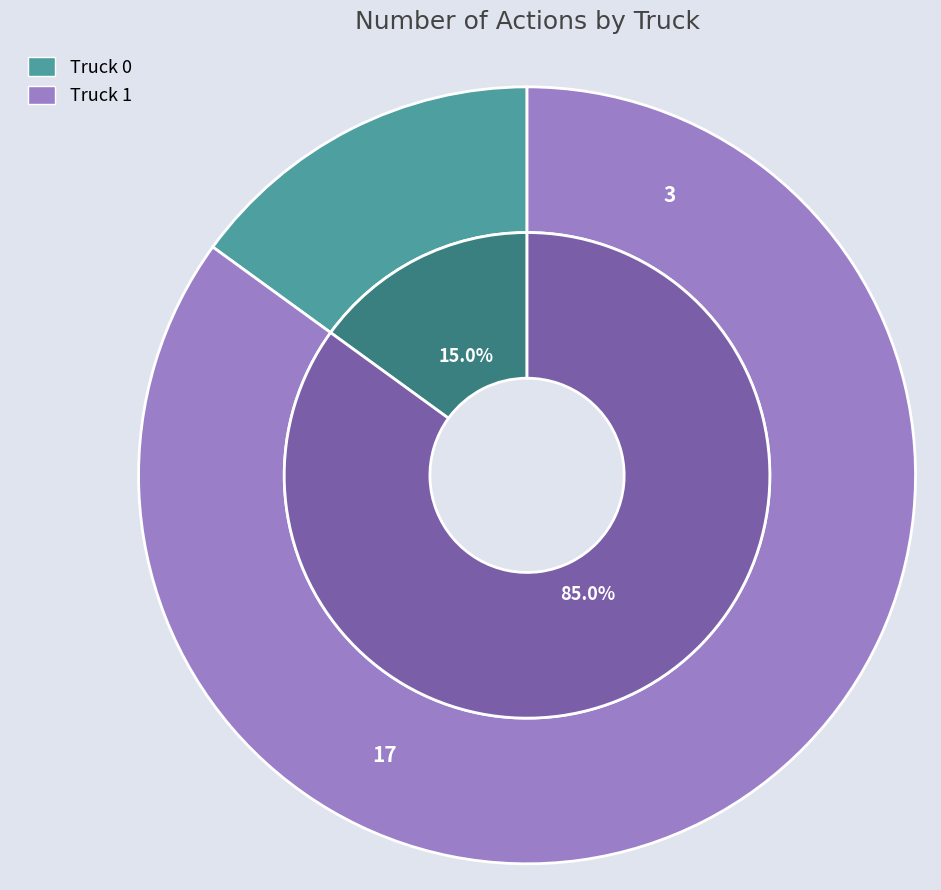

What percentage is the Truck 1 slice, to the nearest percent?

85%